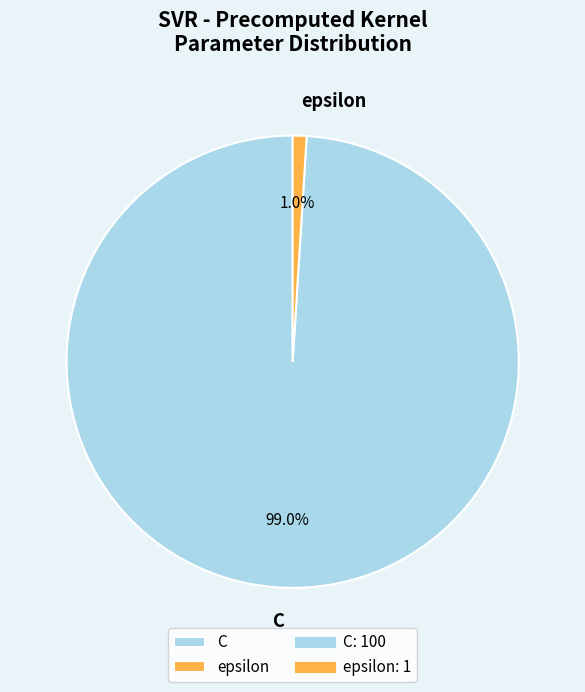

Which has a higher value, C or epsilon?

C